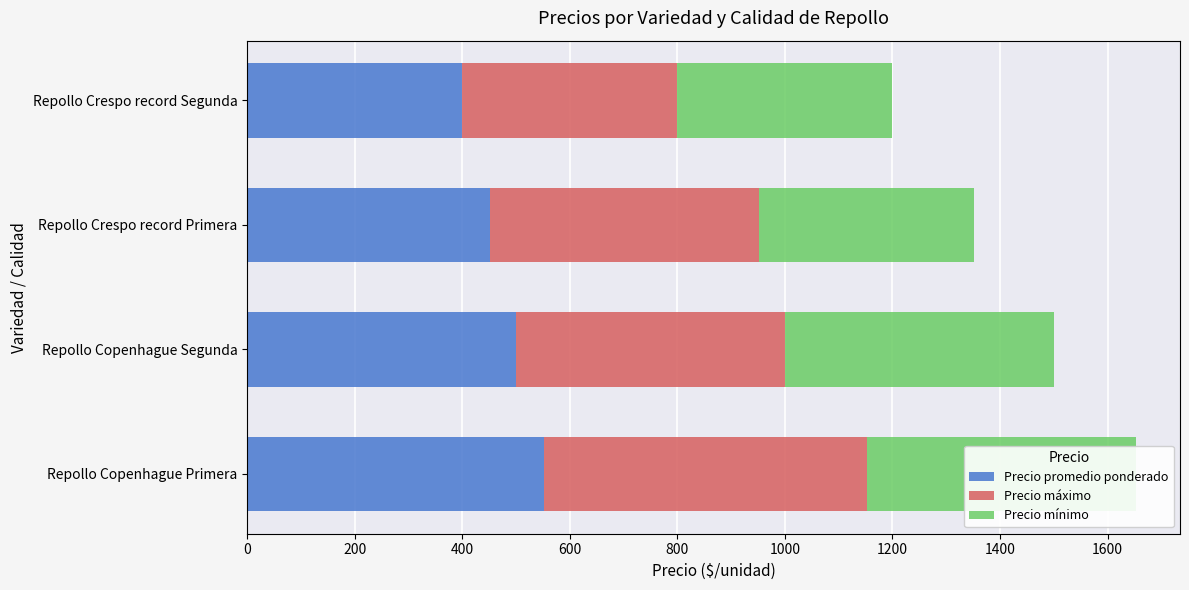

The Precio mínimo series shows 664 at Repollo Copenhague Segunda. True or false?

False